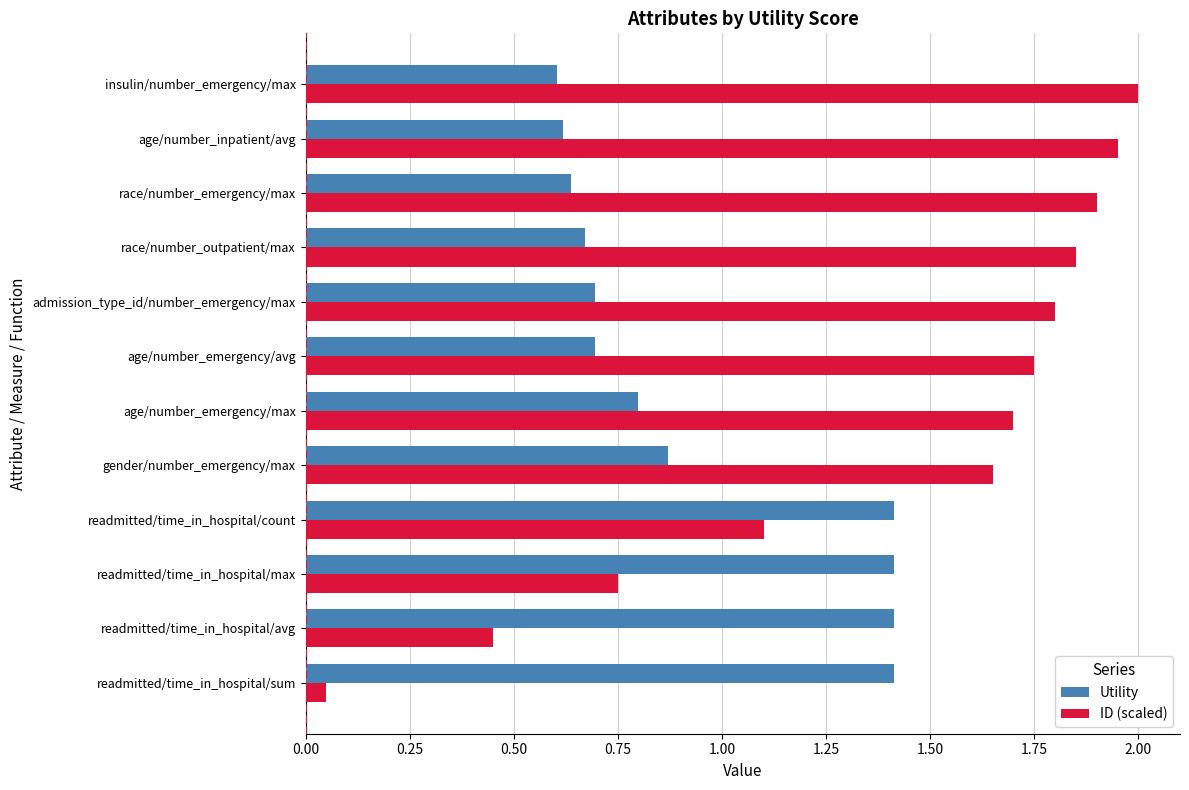

What is the average value of the ID (scaled) series?

1.4